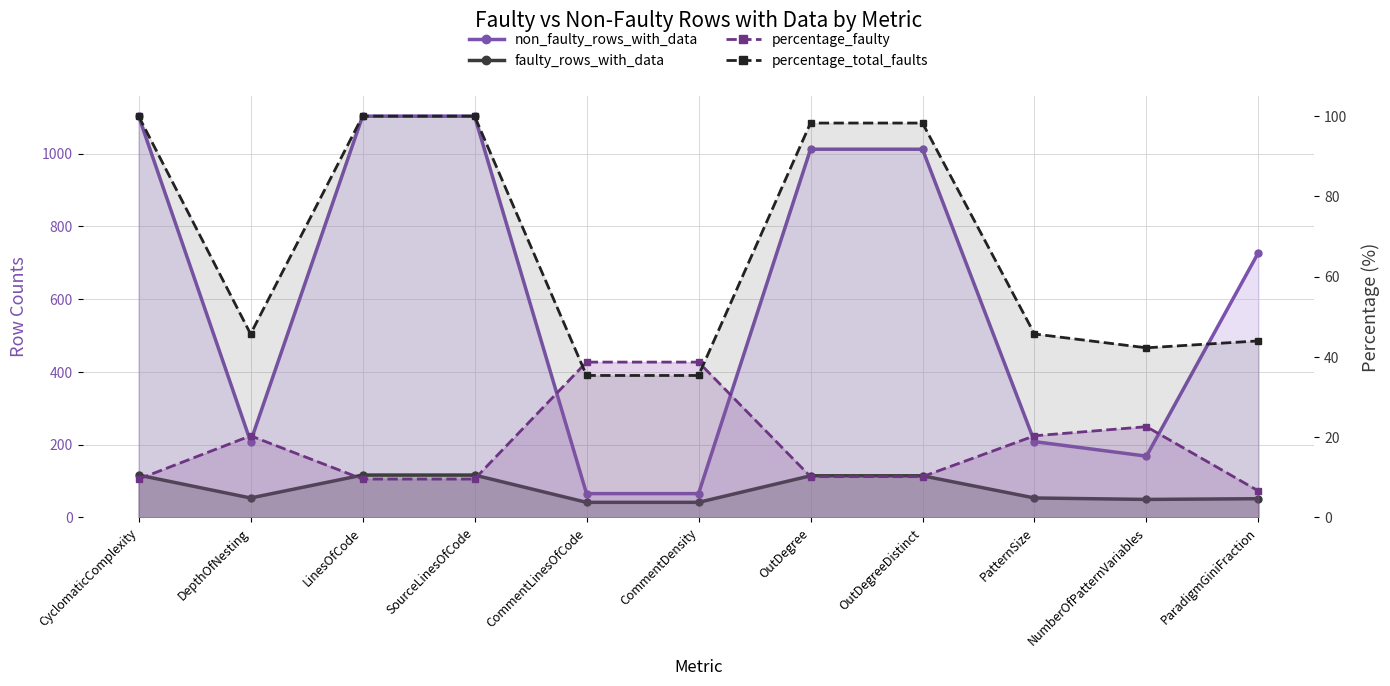

At which label is percentage_total_faults (line) closest to 67?

DepthOfNesting